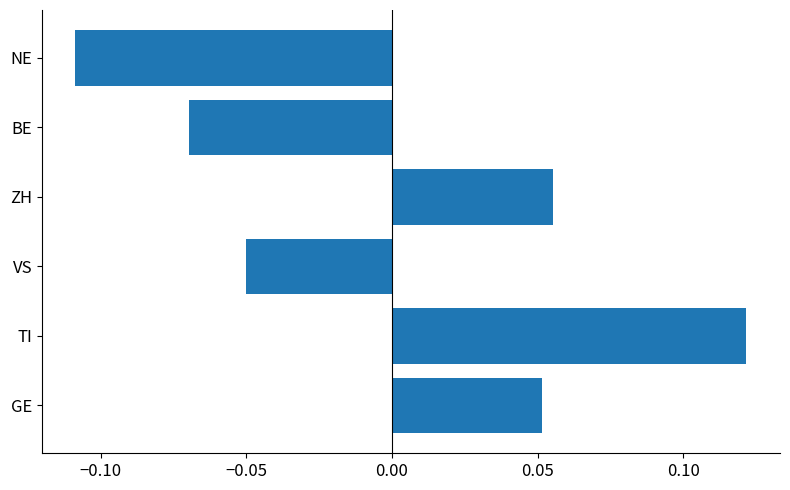

How many data points does each series have?

6